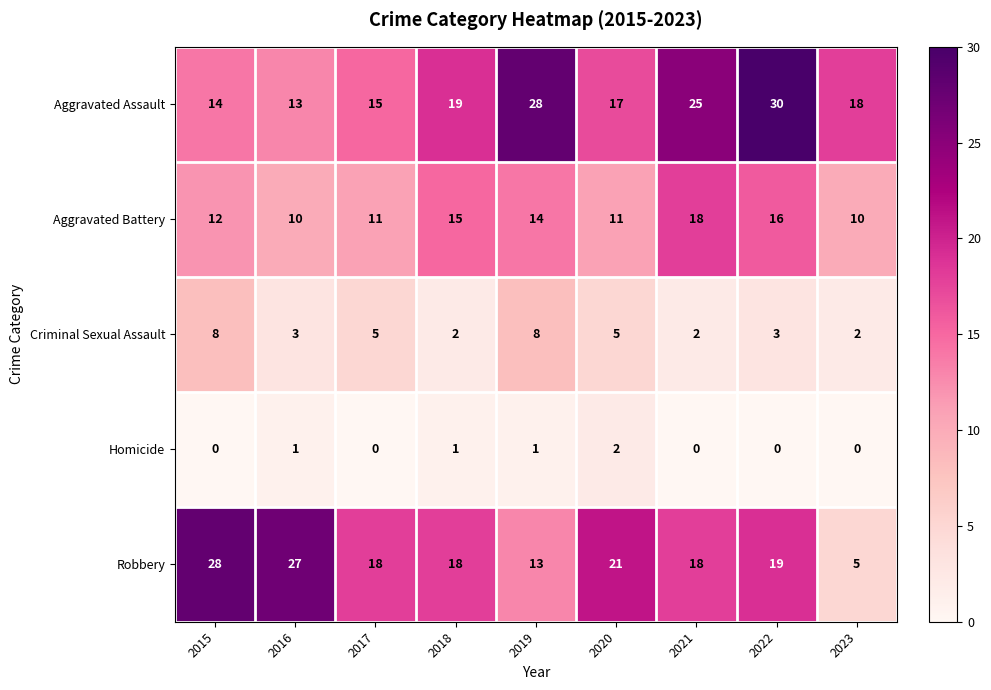

What is the total value across all series at 2023?

35